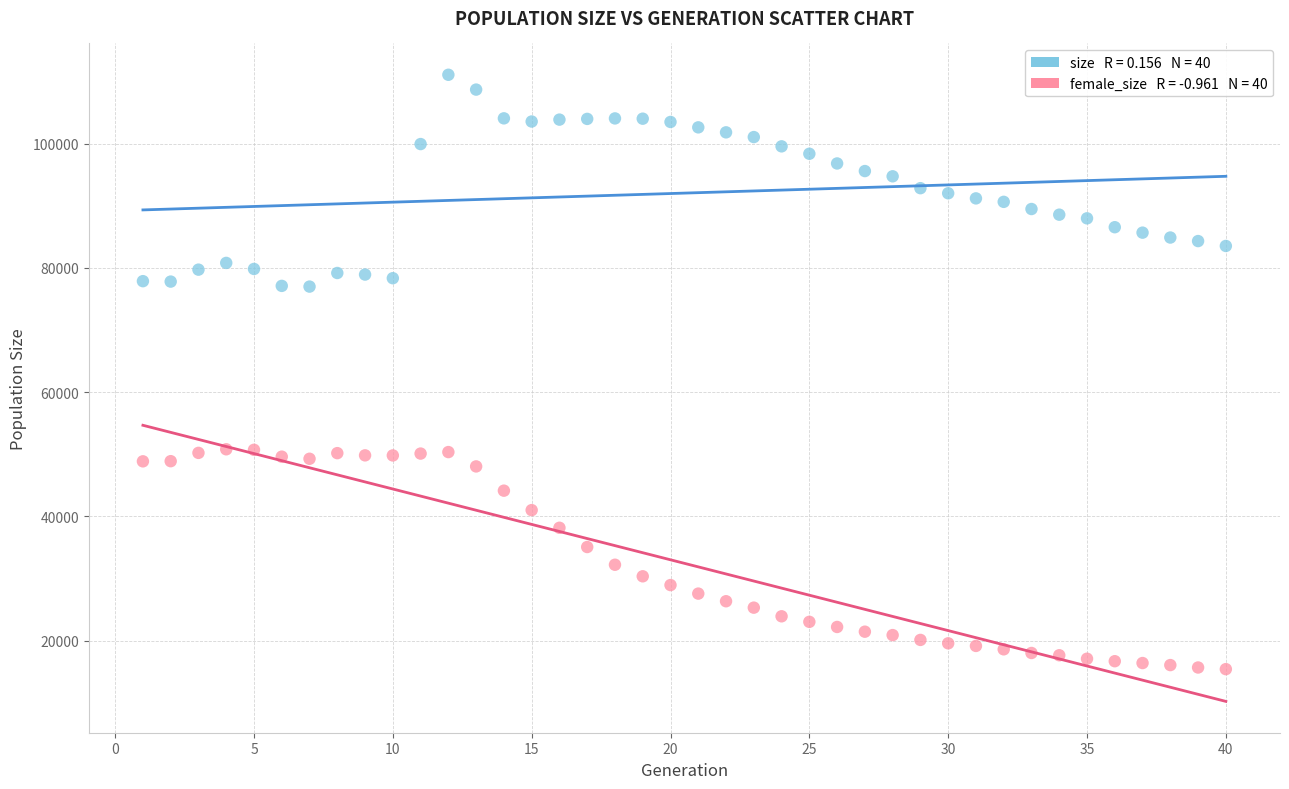

Across all data points, what is the range of X values (max minus min)?

39